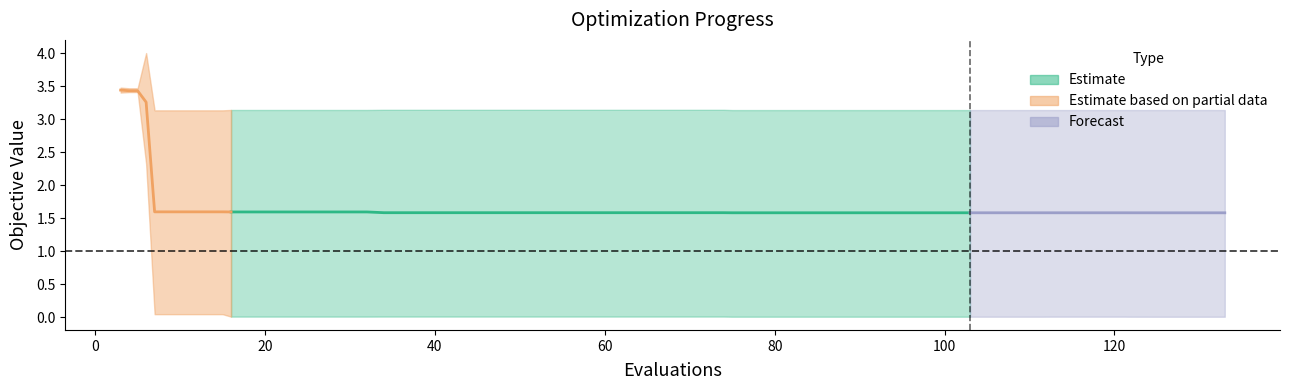

At which label is mean closest to 2?

7